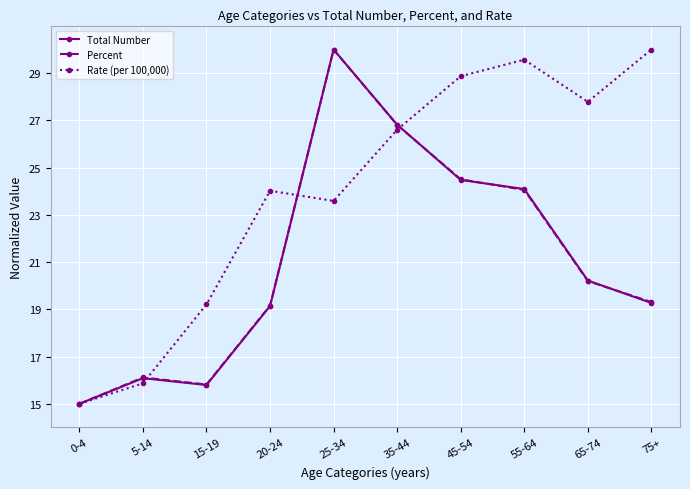

Which category has the lowest value across all series?

0-4